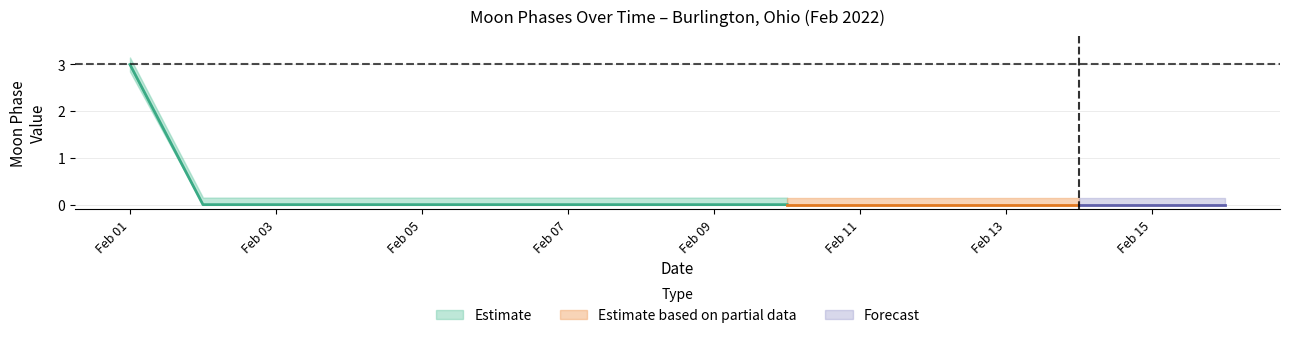

True or false: Estimate has more than 2 interior local peaks.

False